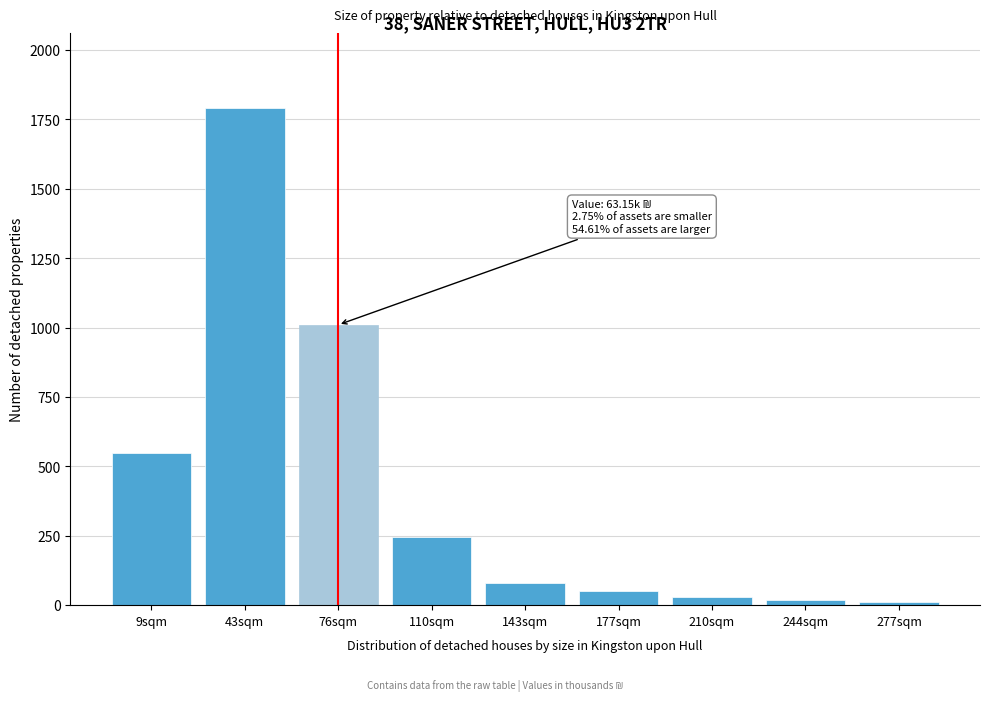

Reading right to left, what are all the values shown in this chart?

10	20	30	50	80	244	1010	1791	550